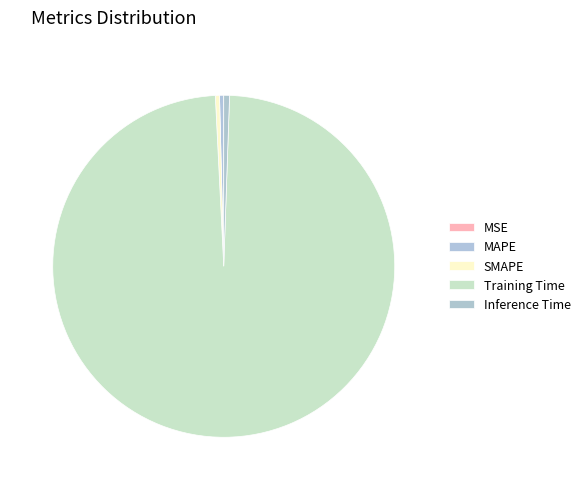

What is the largest slice in the pie chart?

Training Time